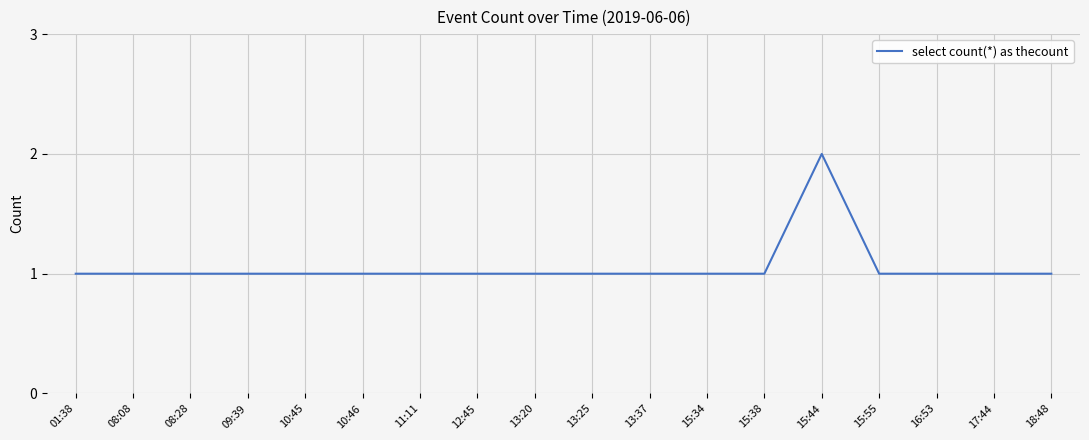

Reading right to left, what are all the values shown in this chart?

1	1	1	1	2	1	1	1	1	1	1	1	1	1	1	1	1	1